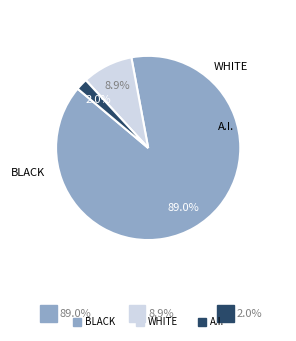

To the nearest percent, what is the average slice percentage?

33%